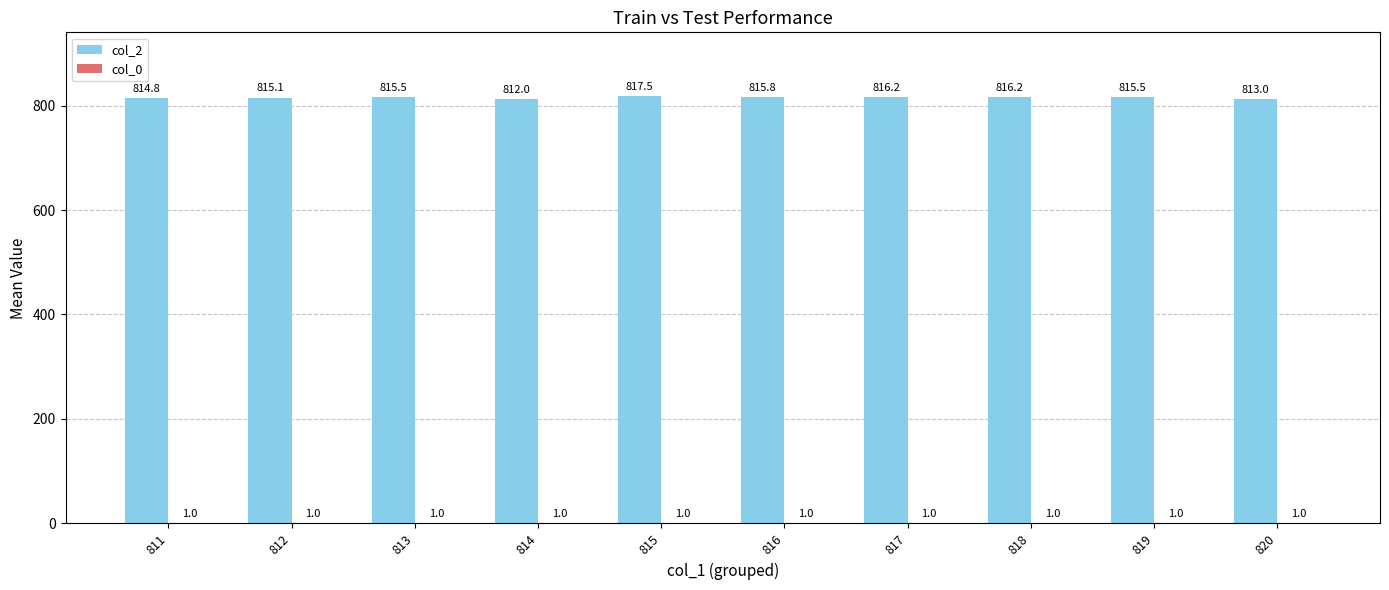

Which series has the largest total across all categories?

col_2